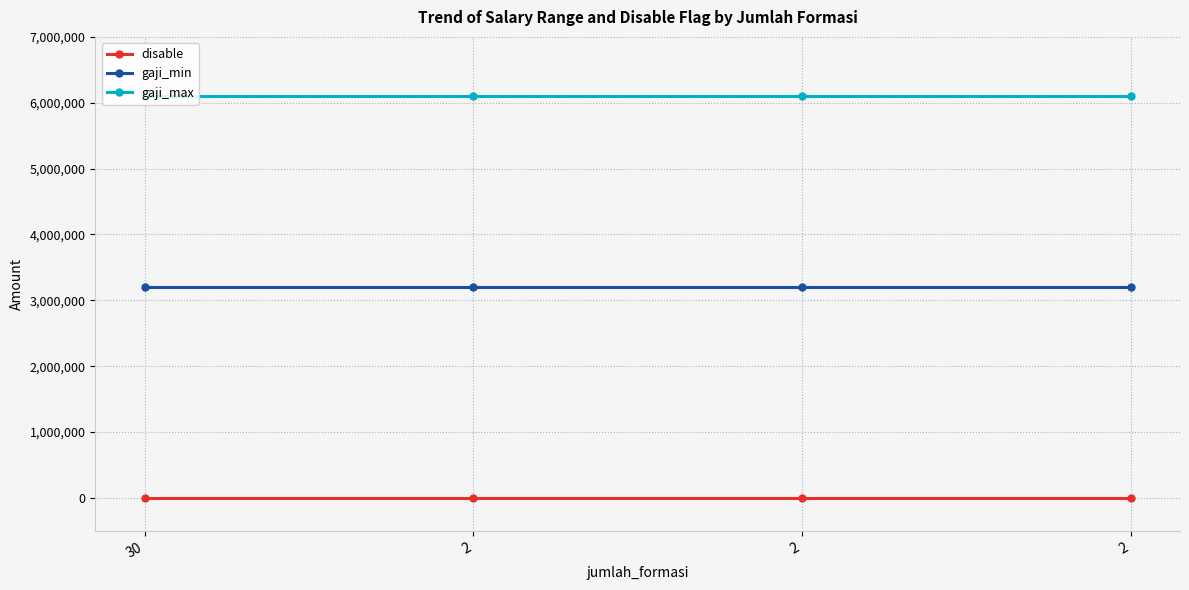

Reading left to right, extract all data points from this chart.

disable: 0	0	0	0
gaji_min: 3200000	3200000	3200000	3200000
gaji_max: 6100000	6100000	6100000	6100000